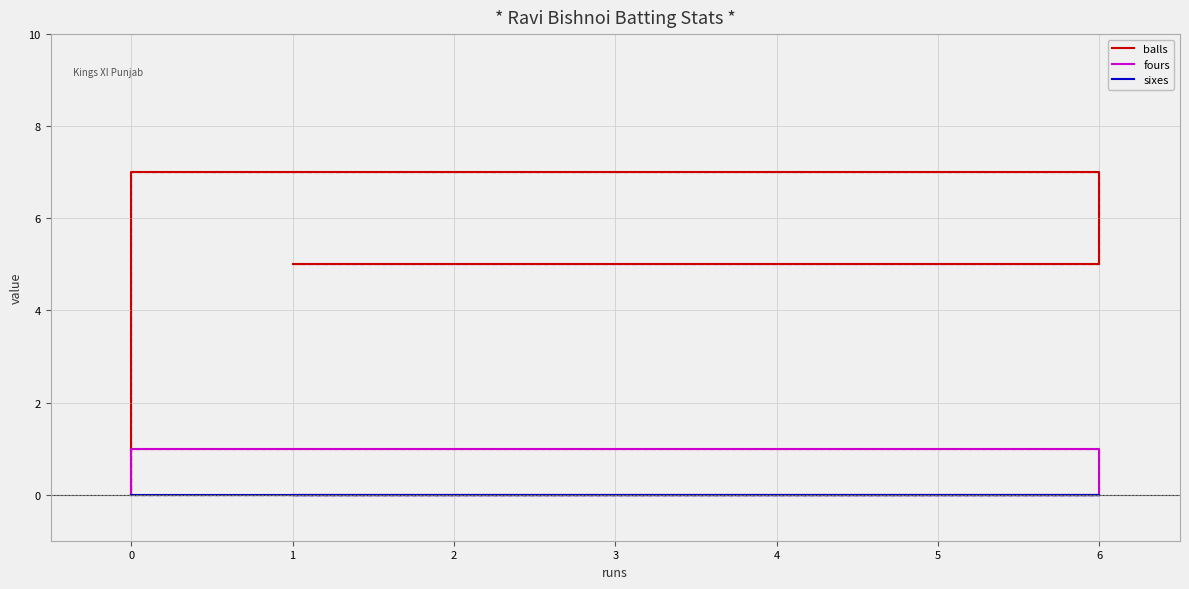

Rank the series by their maximum value, from highest to lowest.

balls, balls (dashed), fours, fours (dashed), sixes, sixes (dashed)